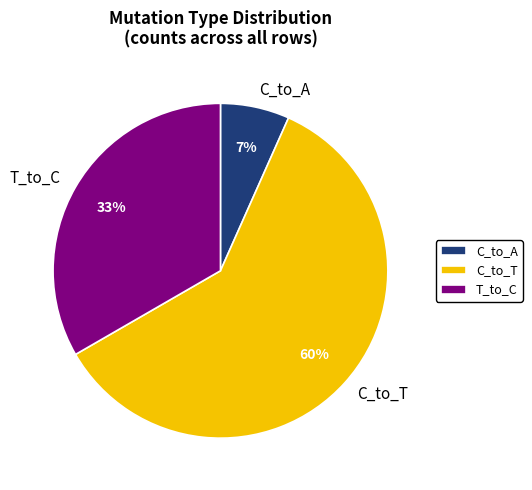

Which category has the smallest portion of the pie?

C_to_A